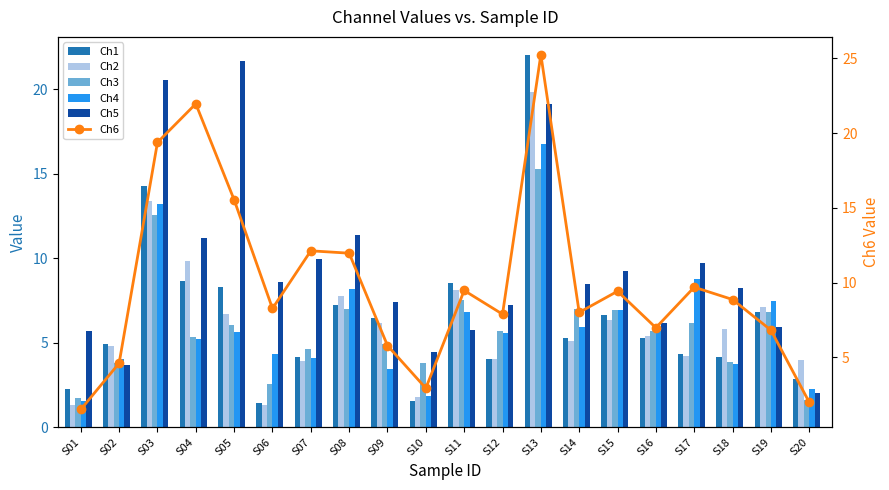

Count the number of data series in this chart.

6